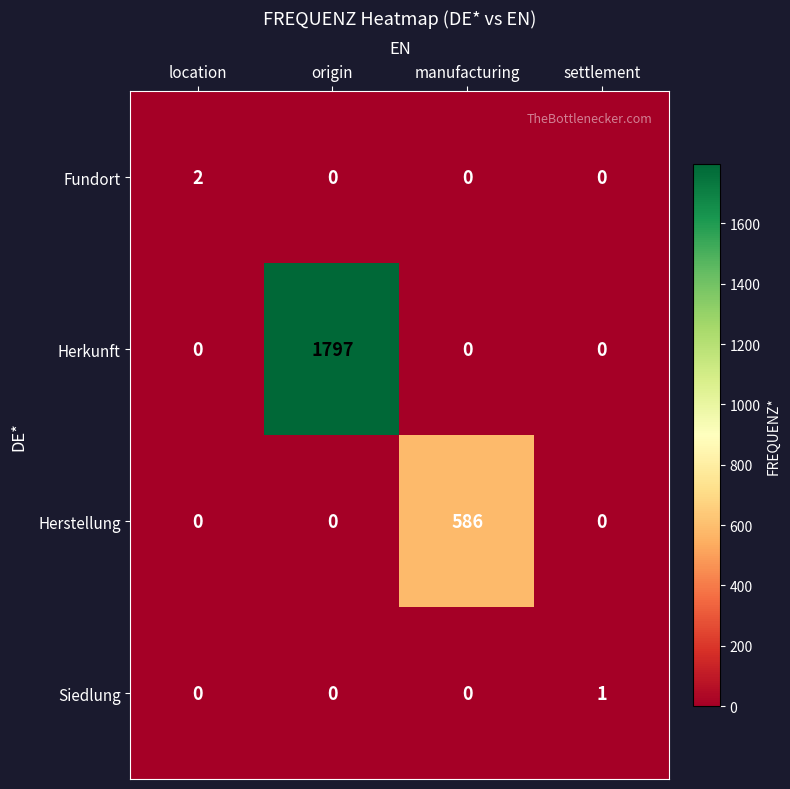

At which category does the chart reach its peak across all series?

origin